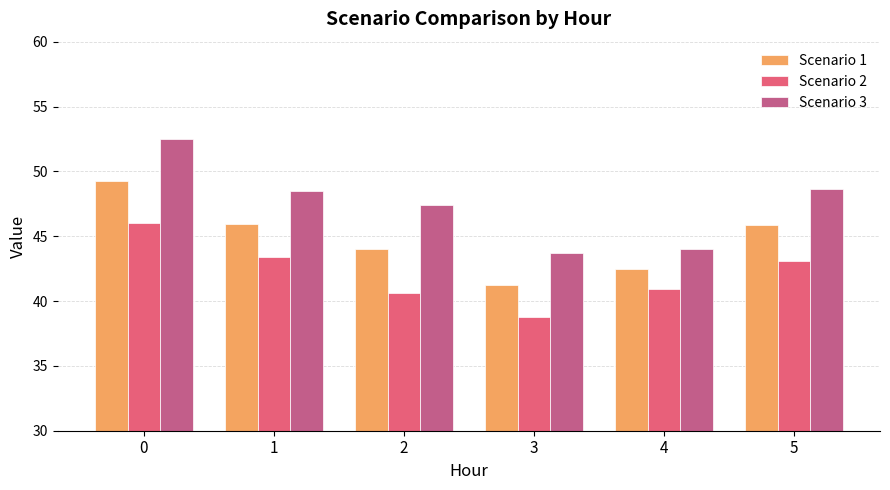

Where is Scenario 1 nearest to the value 45?

5